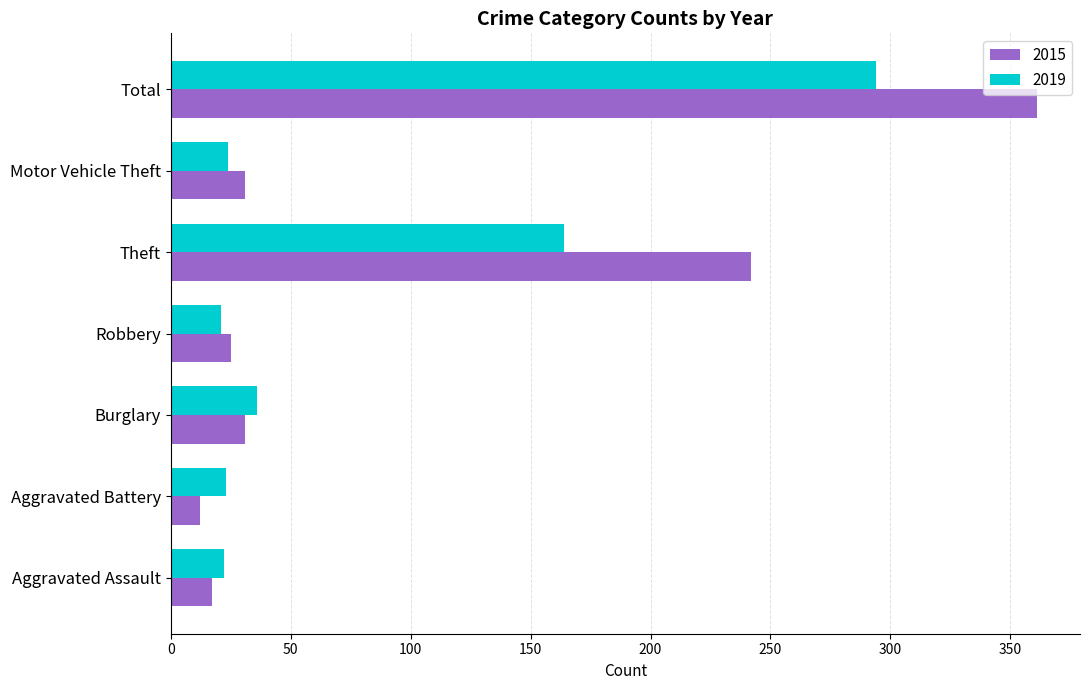

At which label is 2019 closest to 157?

Theft